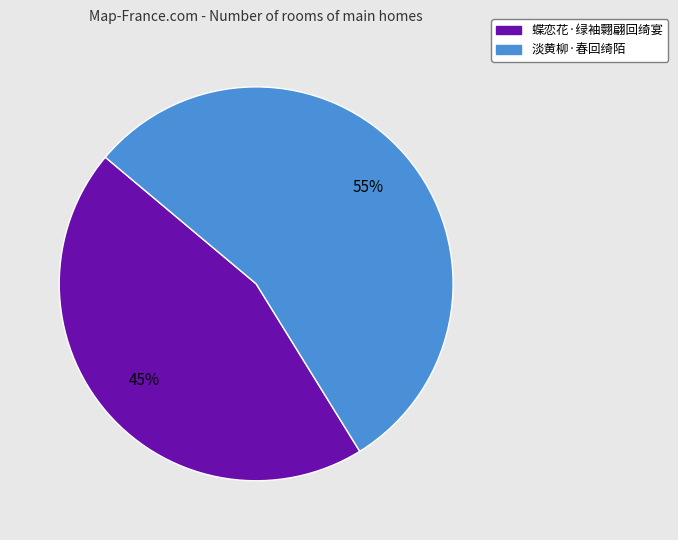

Between 蝶恋花·绿袖翾翩回绮宴 and 淡黄柳·春回绮陌, which is larger?

淡黄柳·春回绮陌